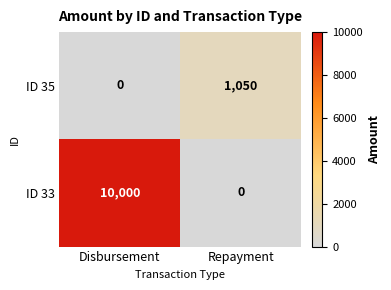

Rank the series at Disbursement from highest to lowest value.

ID 33, ID 35